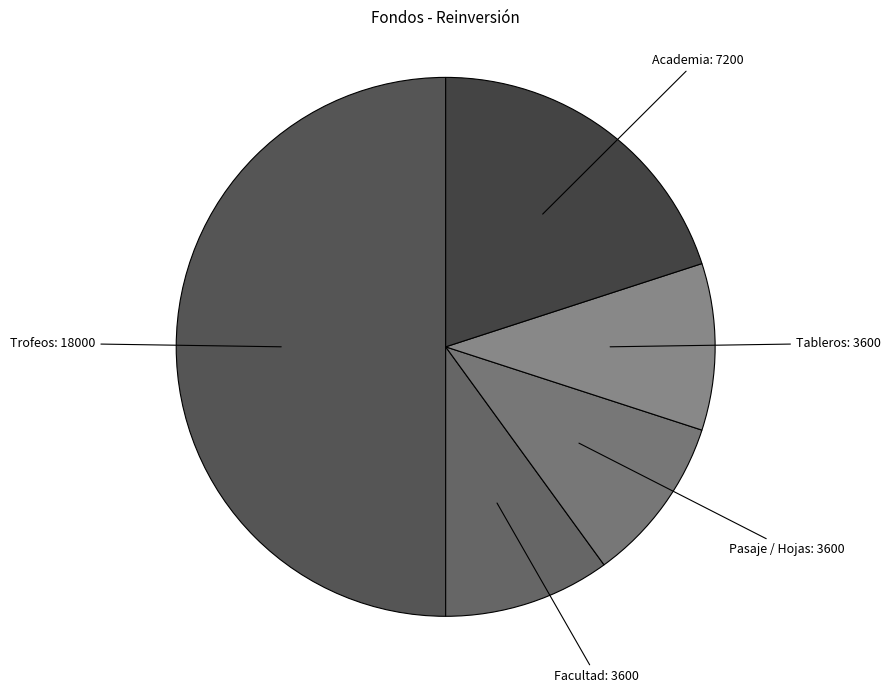

Which has a higher value, Facultad or Academia?

Academia